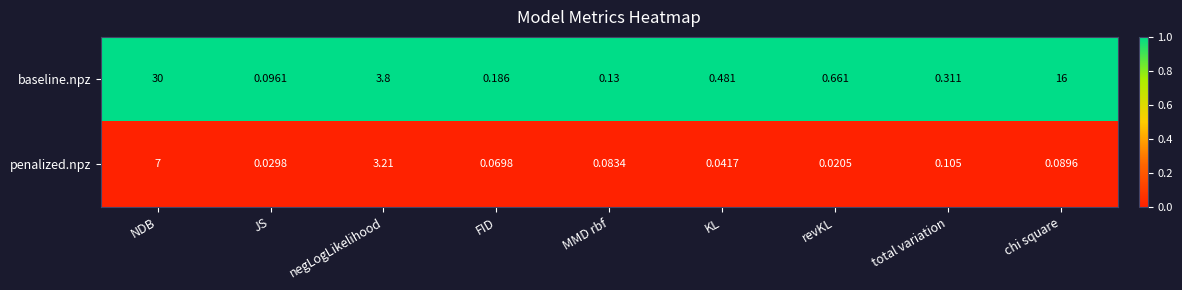

Between negLogLikelihood and MMD rbf, which series saw the biggest shift?

baseline.npz